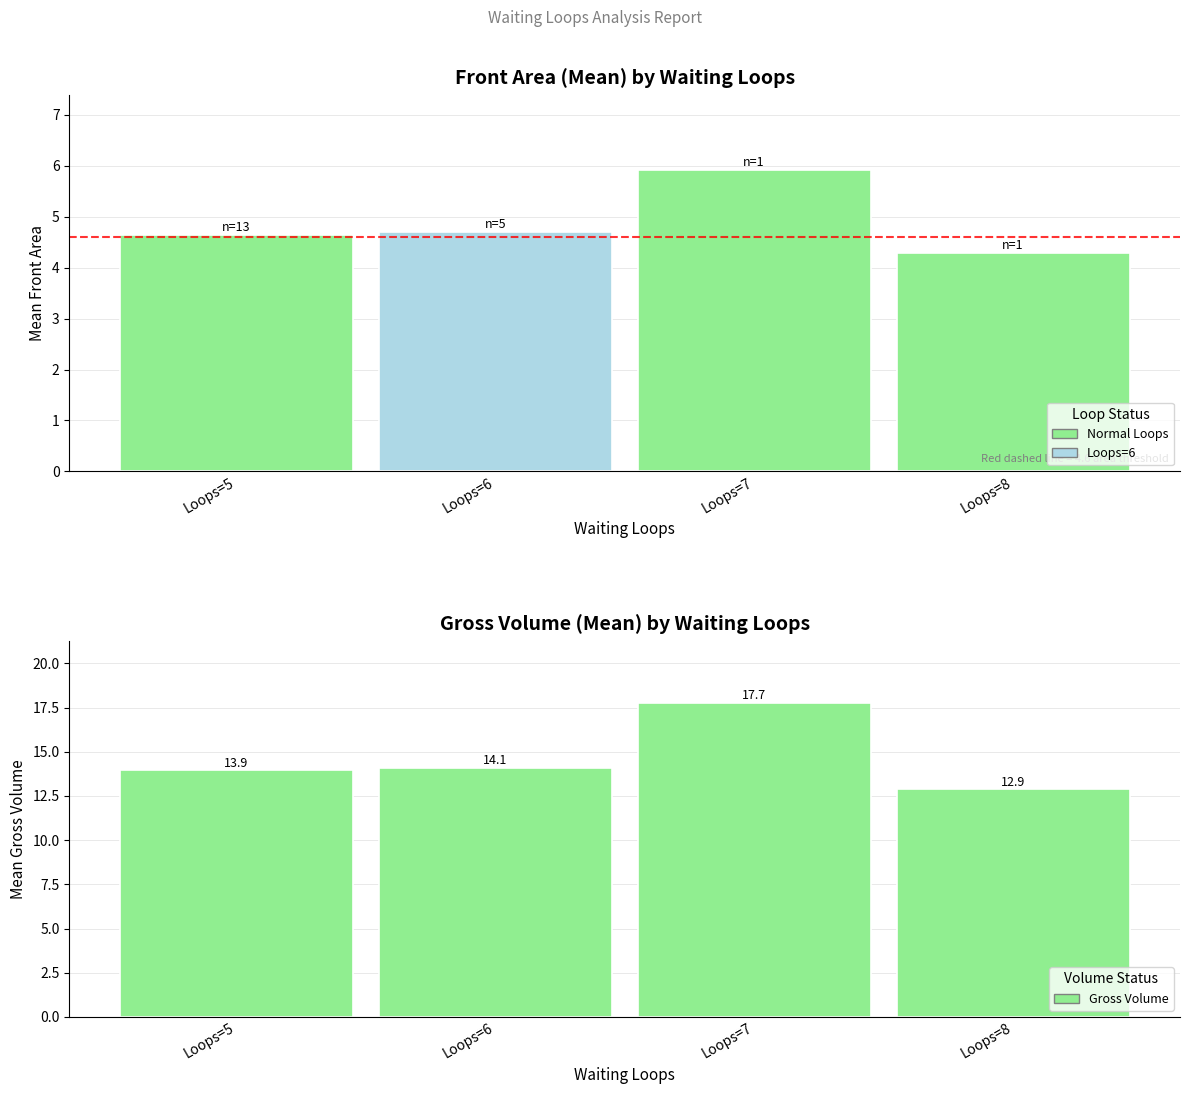

Which series has the largest range (max minus min)?

Gross Volume